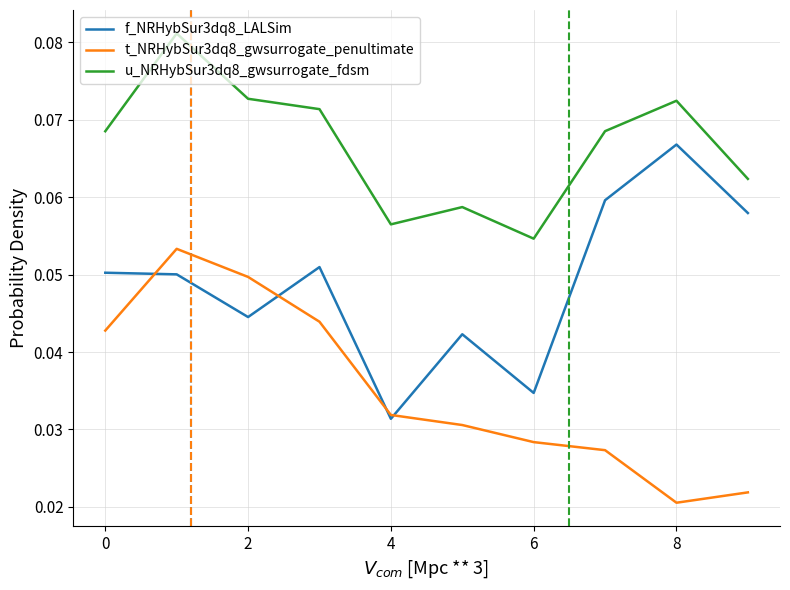

Rank the series by their average value, from highest to lowest.

u_NRHybSur3dq8_gwsurrogate_fdsm, f_NRHybSur3dq8_LALSim, t_NRHybSur3dq8_gwsurrogate_penultimate